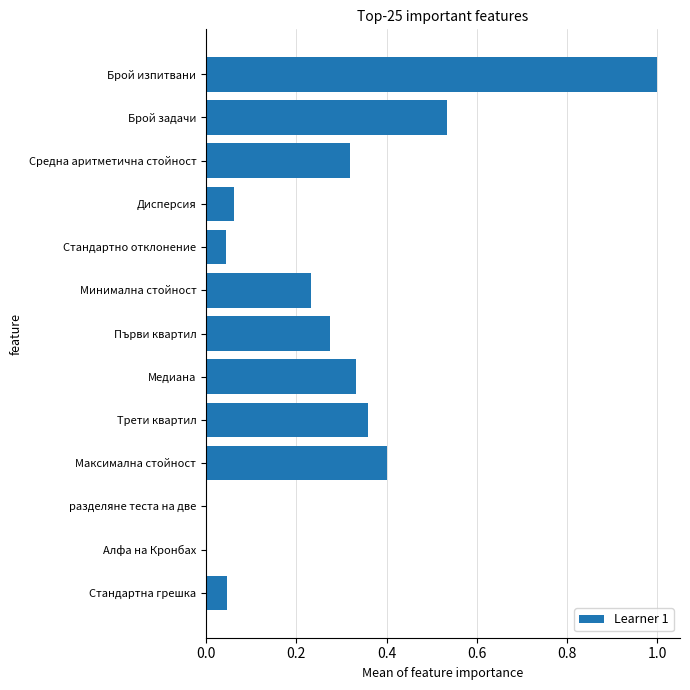

What is the sum of all values?

3.6